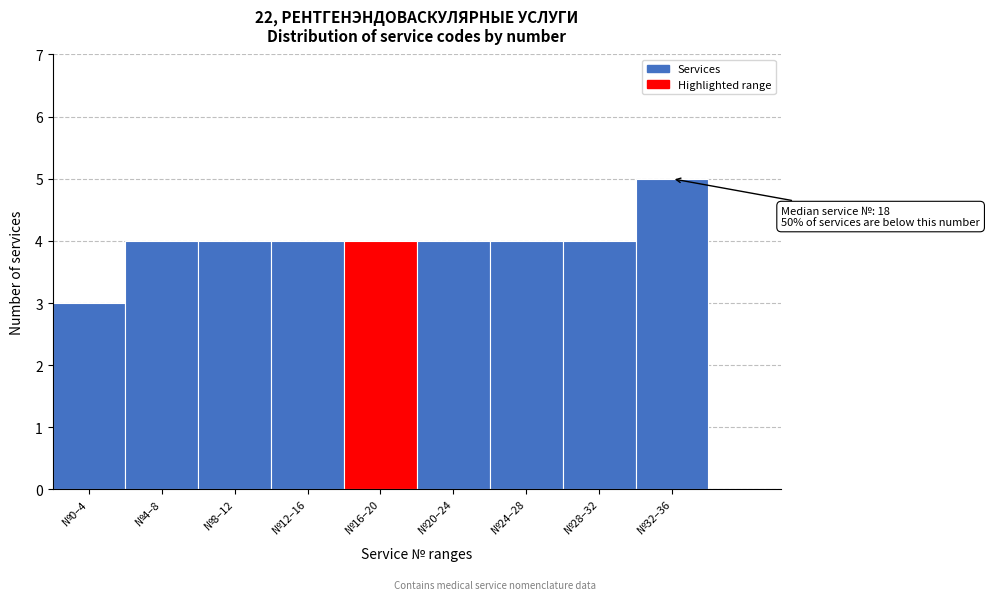

Reading left to right, what are all the values shown in this chart?

№0–4=3	№4–8=4	№8–12=4	№12–16=4	№16–20=4	№20–24=4	№24–28=4	№28–32=4	№32–36=5